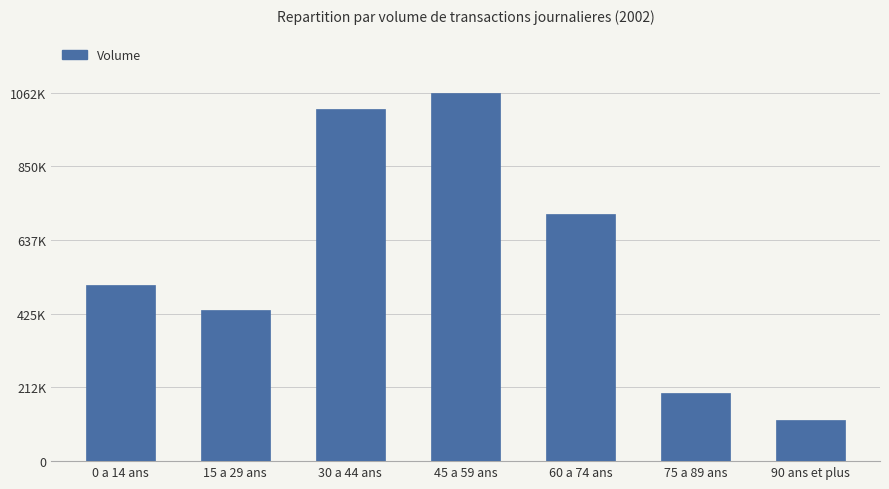

What is the difference between the values at 75 a 89 ans and 60 a 74 ans?

515609